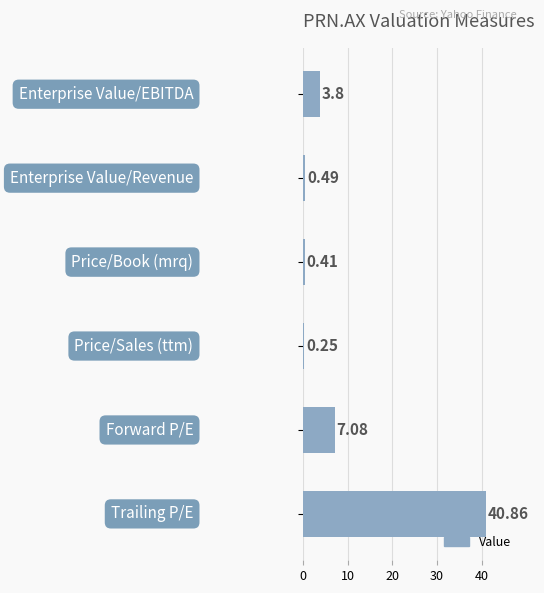

What is the difference between the maximum and minimum values?

40.6